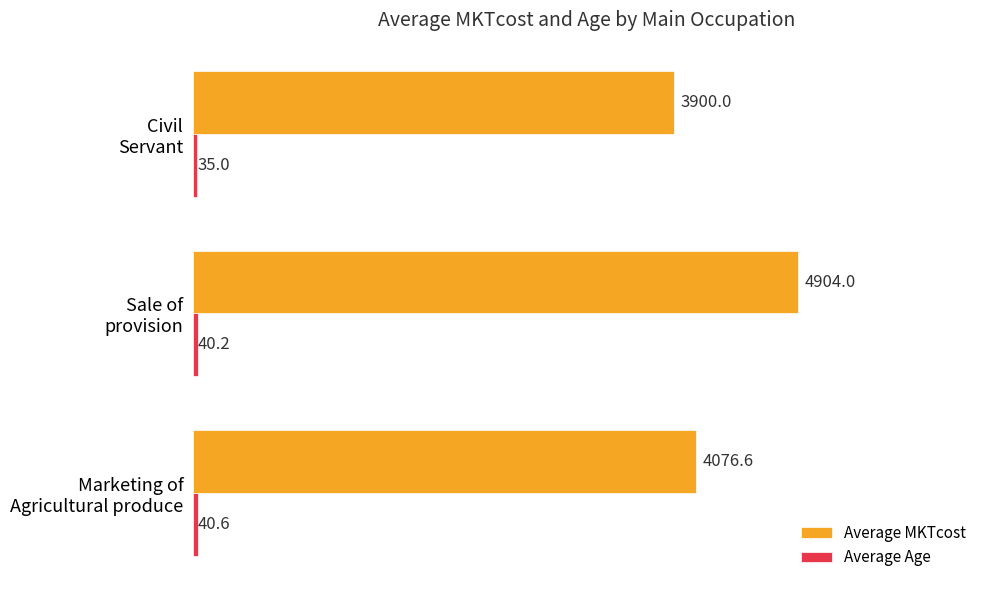

How many values in the Average MKTcost series exceed 4076?

2